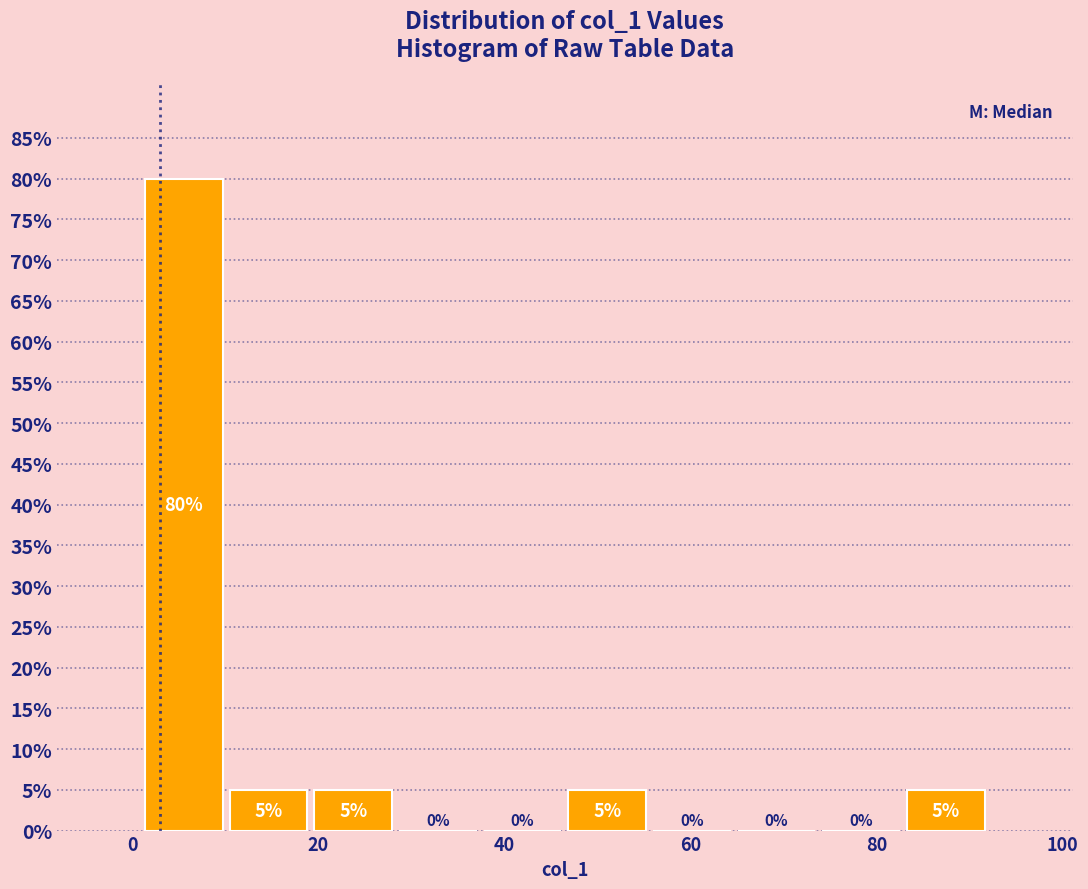

Which range on the x-axis has the tallest bar?

2 to 10